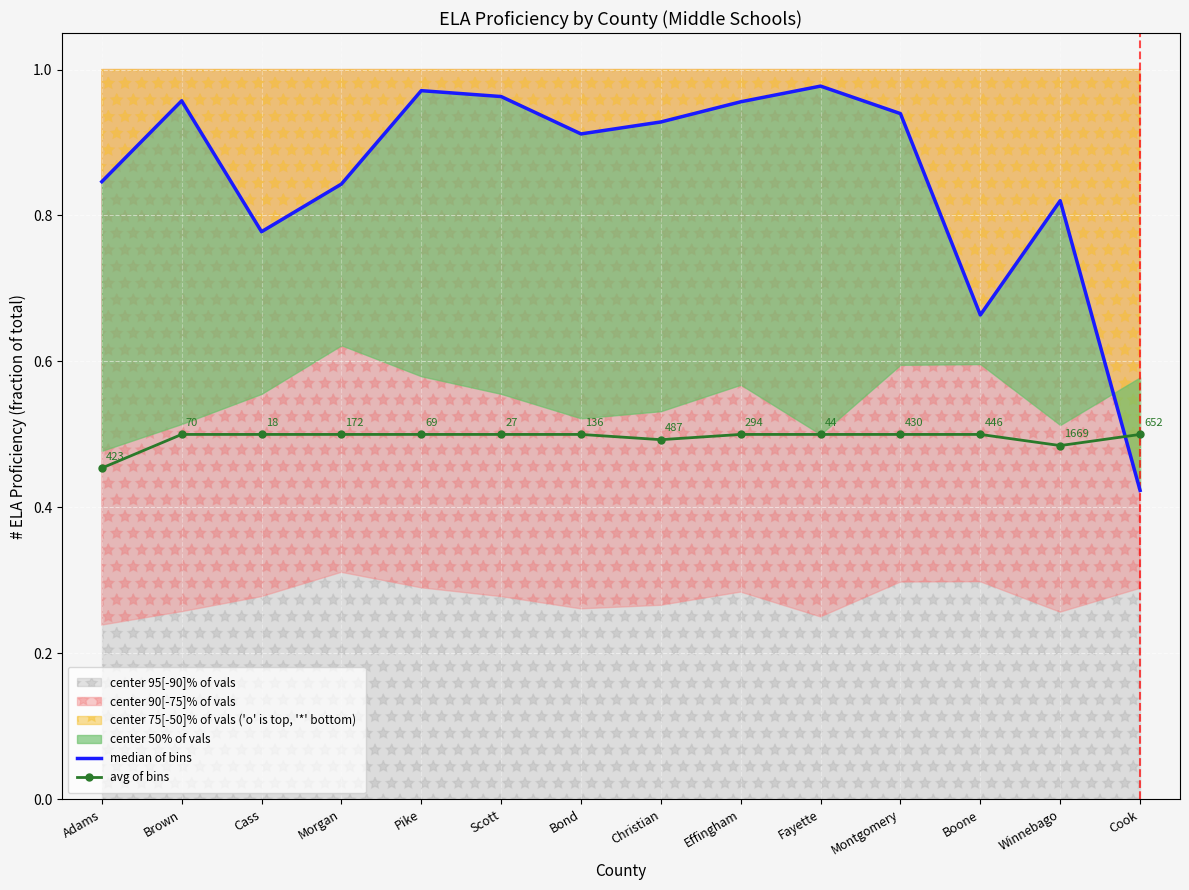

Between Scott and Winnebago, which is larger?

Scott